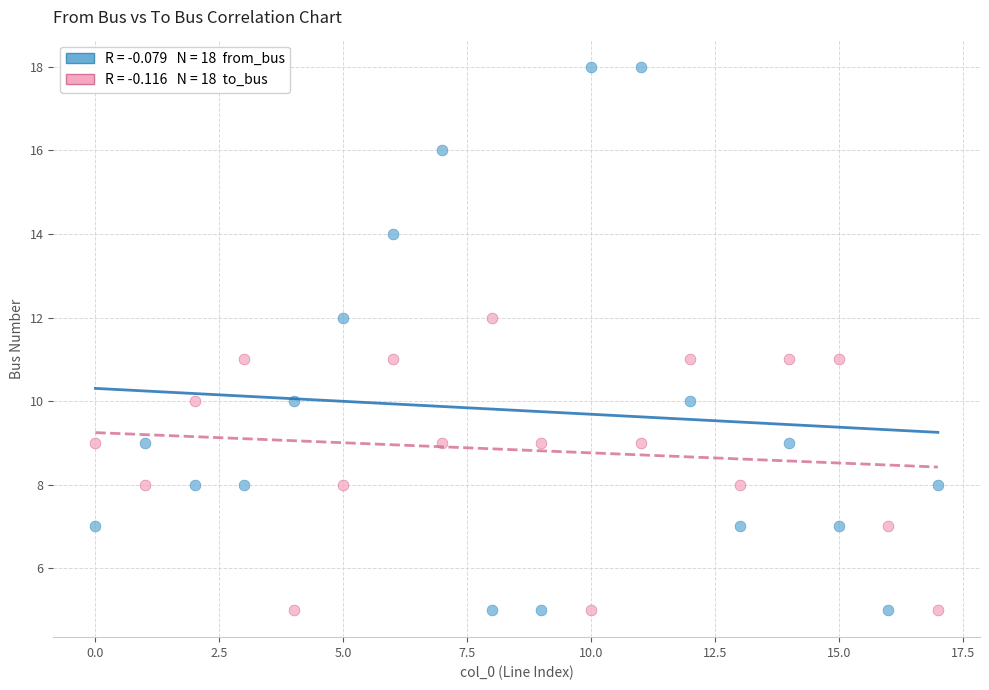

Across all data points, what is the range of Y values (max minus min)?

13